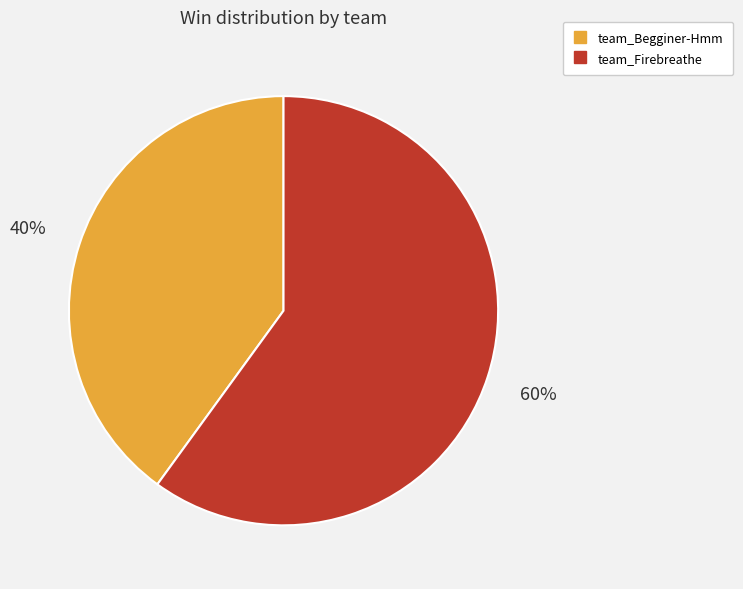

To the nearest percent, what is the average slice percentage?

50%